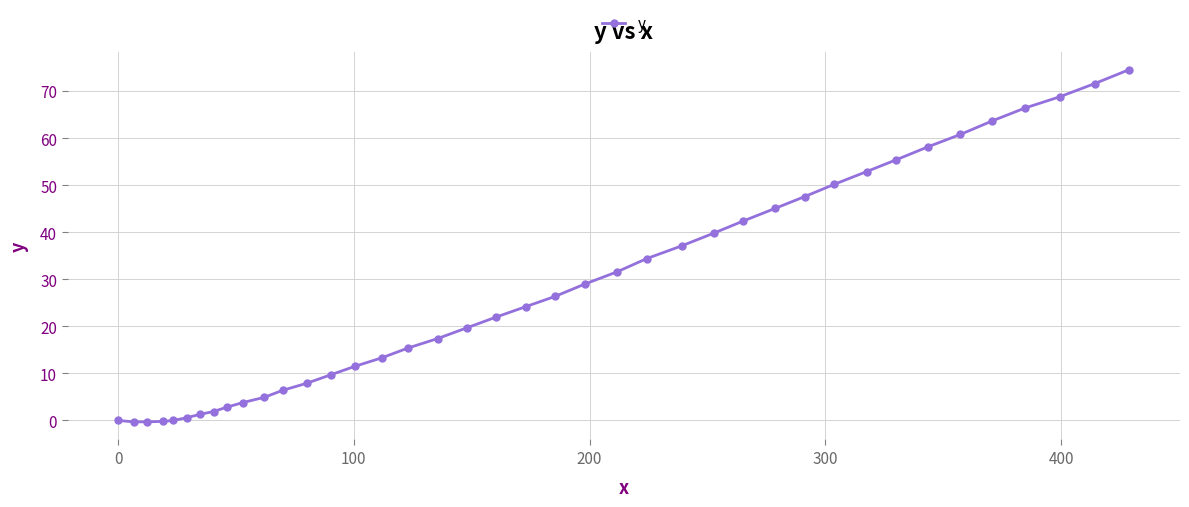

What is the value of the 8th point from the left?

1.9